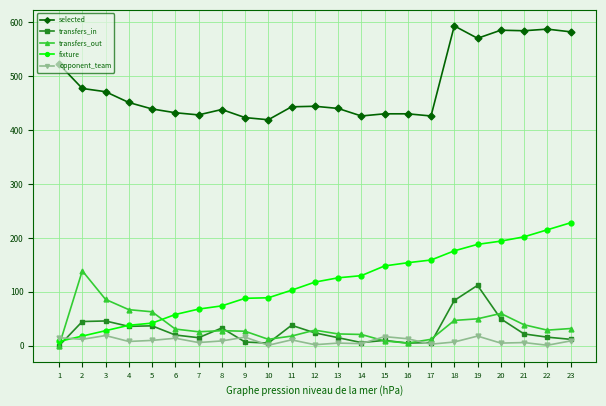

Between which two adjacent categories do fixture and transfers_in first intersect?

1 and 2